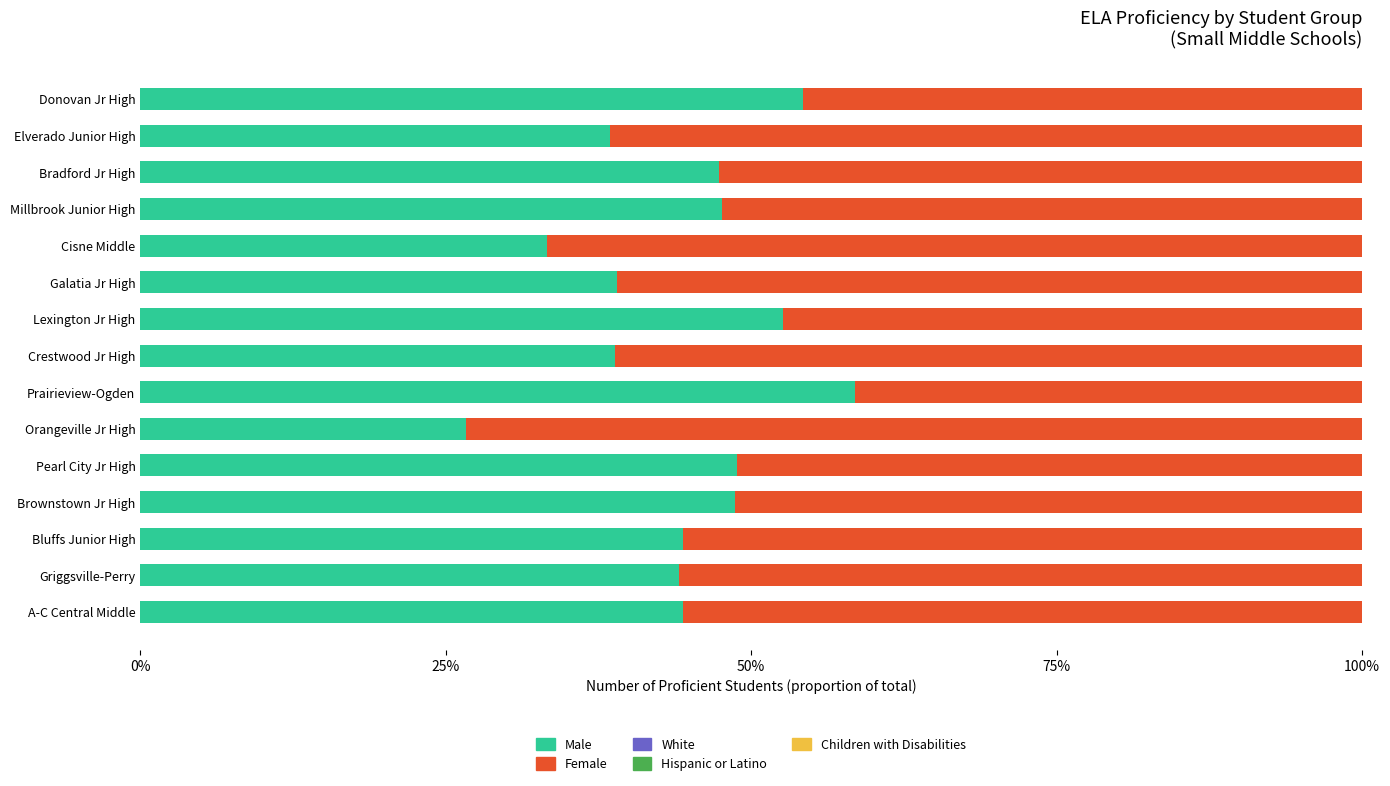

What is the sum of the Female values at 10 and 5?

1.4